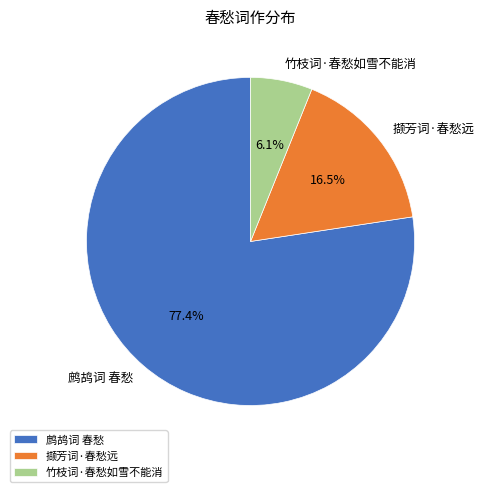

Rank the categories by value from lowest to highest.

竹枝词·春愁如雪不能消, 撷芳词·春愁远, 鹧鸪词 春愁